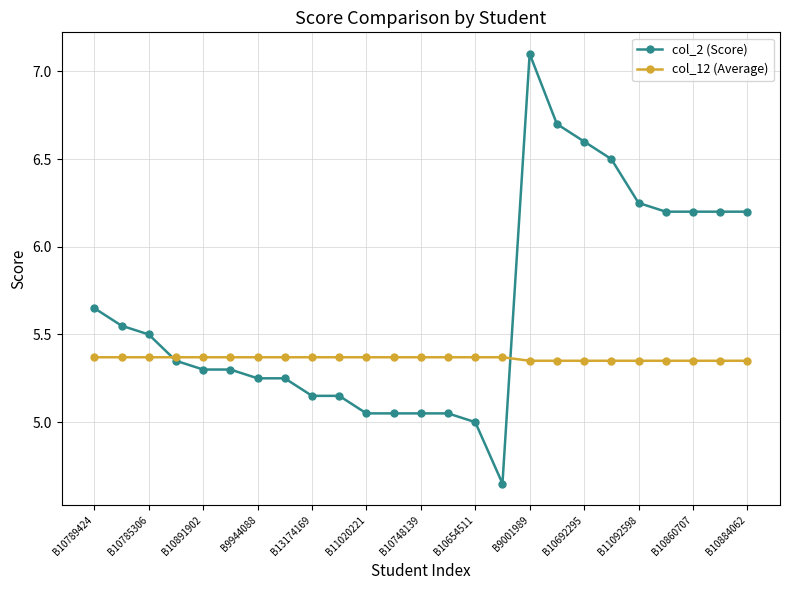

How many series are shown in this chart?

2